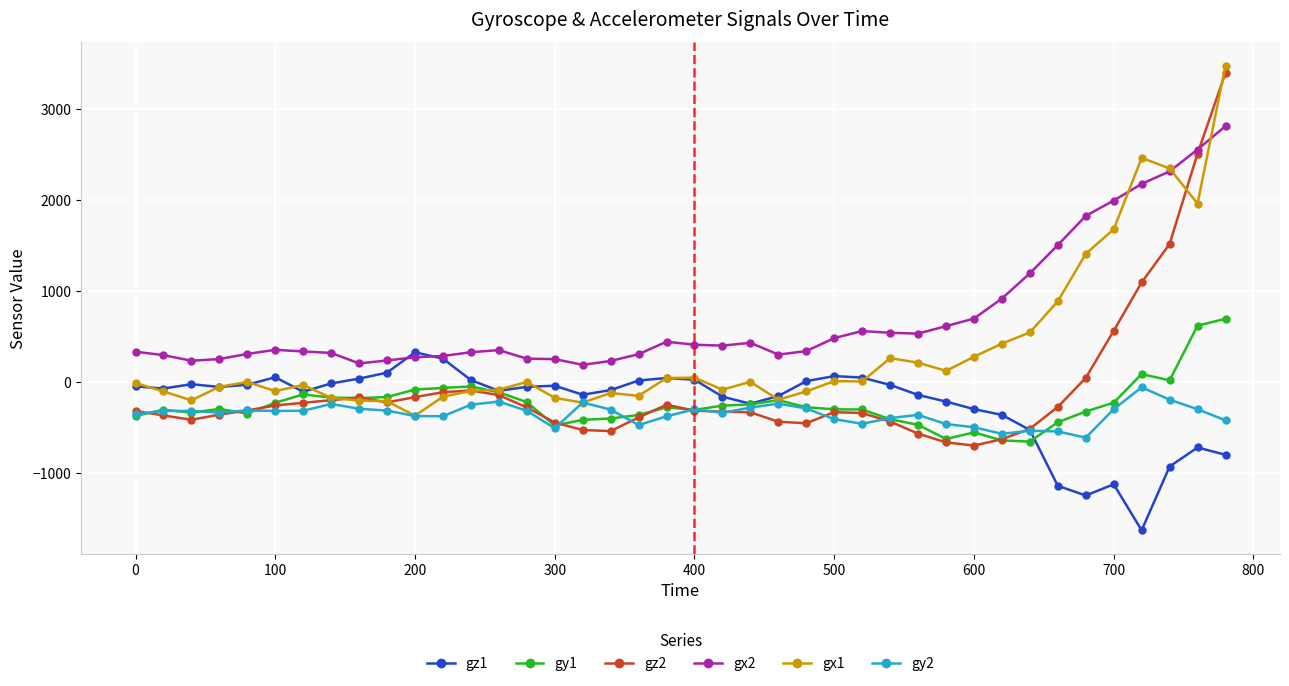

What is the smallest value displayed?

-1627